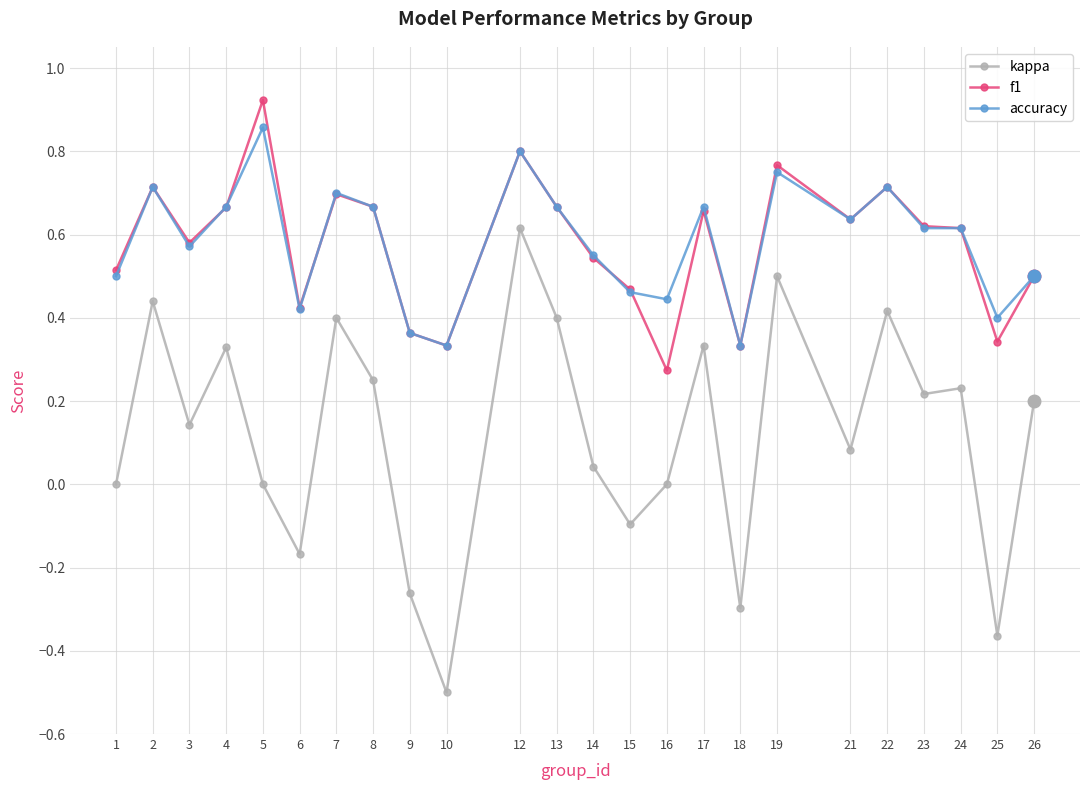

Is it true that accuracy equals 1.0 at 23?

False